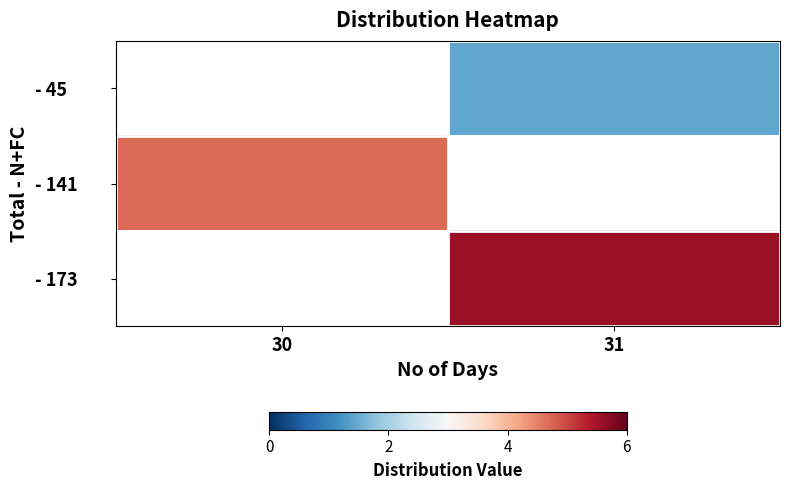

Which has a higher value, 30 or 31?

31